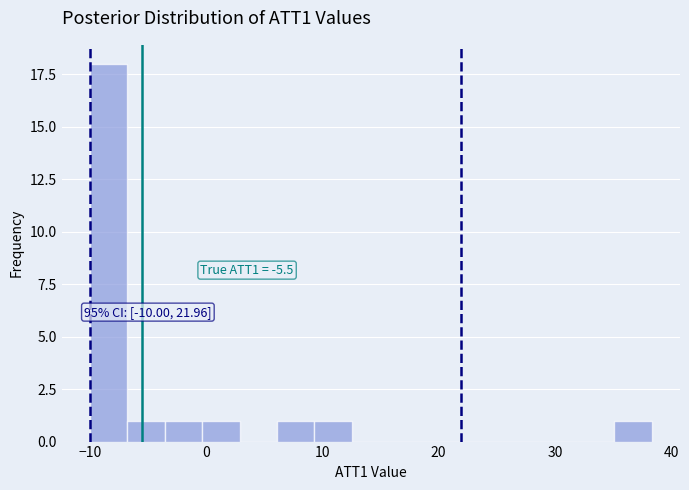

Read against the x-axis, roughly where is the centre of the tallest bar?

-8